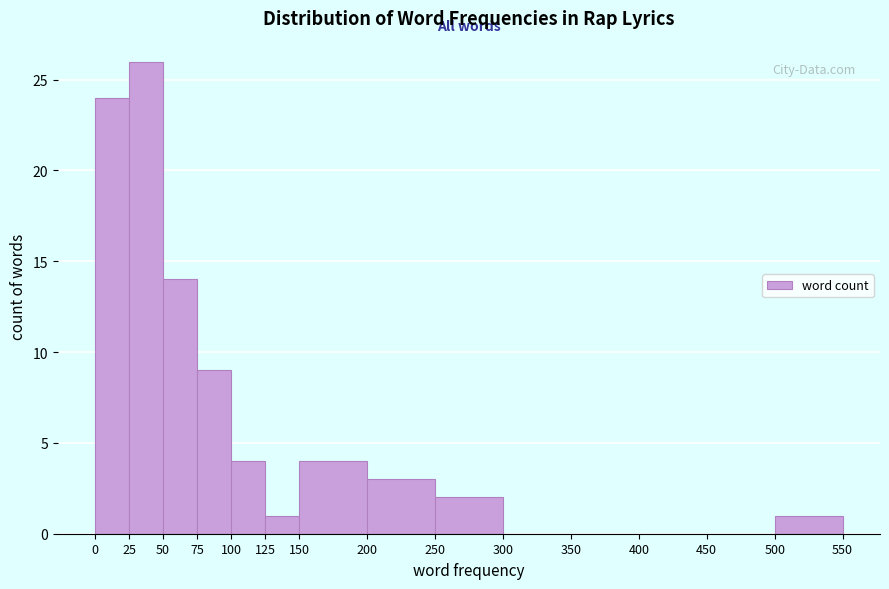

How tall is the bar that spans 200 to 250 on the x-axis? The values are not printed on the chart, so give them approximately, as read against the axis.

3